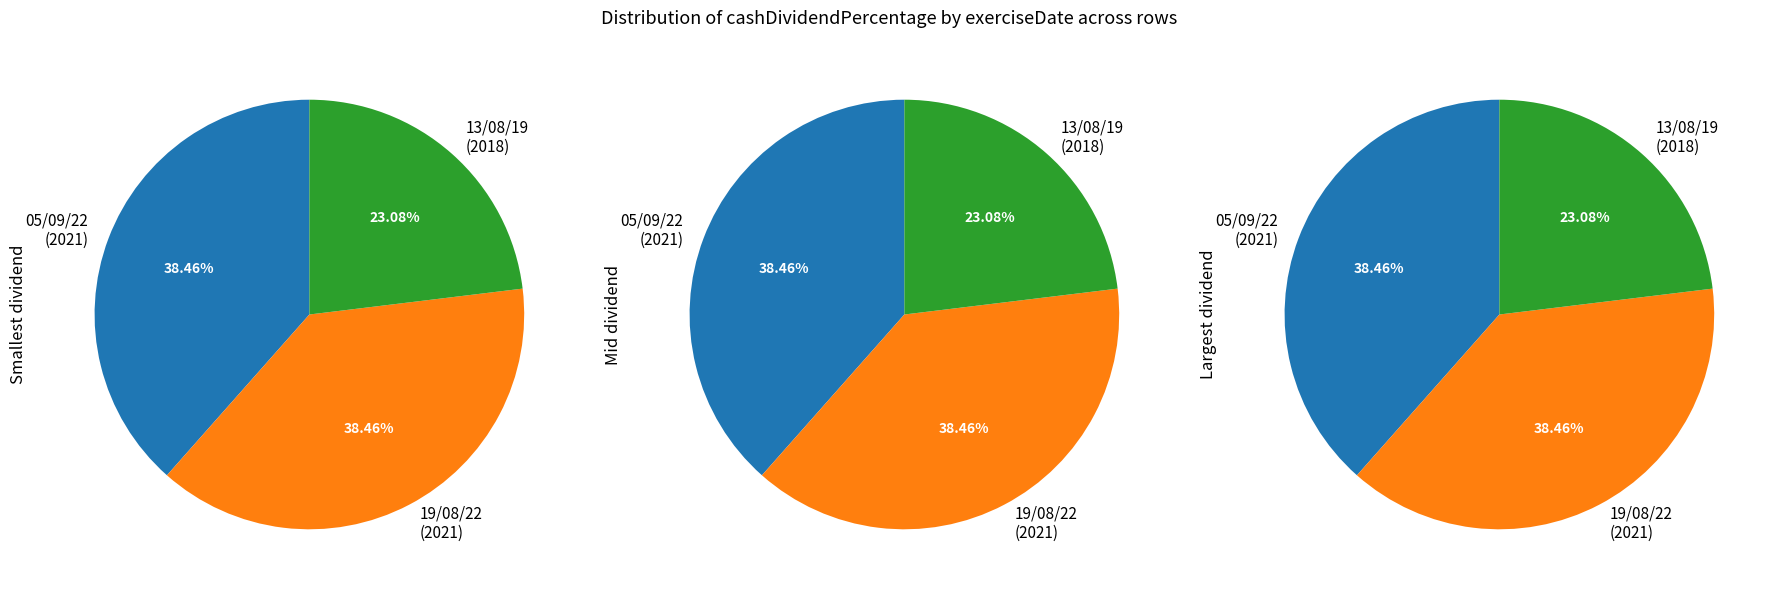

How many slices are in this pie chart?

3